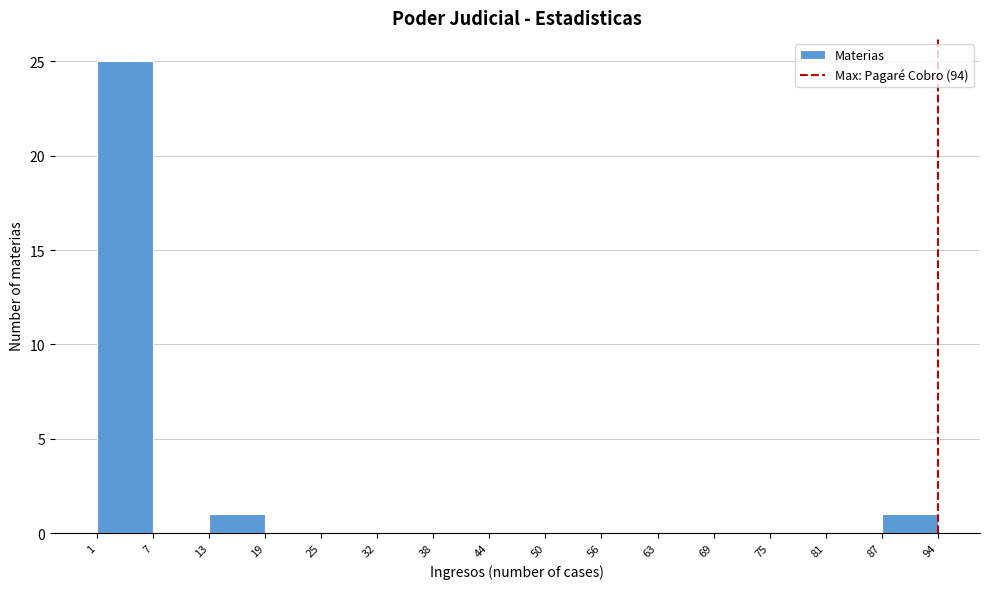

Reading left to right, list every bar in this chart as the range it spans on the x-axis followed by its height. The values are not printed on the chart, so give them approximately, as read against the axis.

1 to 7: 25
7 to 13: 0
13 to 19: 1
19 to 25: 0
25 to 32: 0
32 to 38: 0
38 to 44: 0
44 to 50: 0
50 to 56: 0
56 to 63: 0
63 to 69: 0
69 to 75: 0
75 to 81: 0
81 to 87: 0
87 to 94: 1